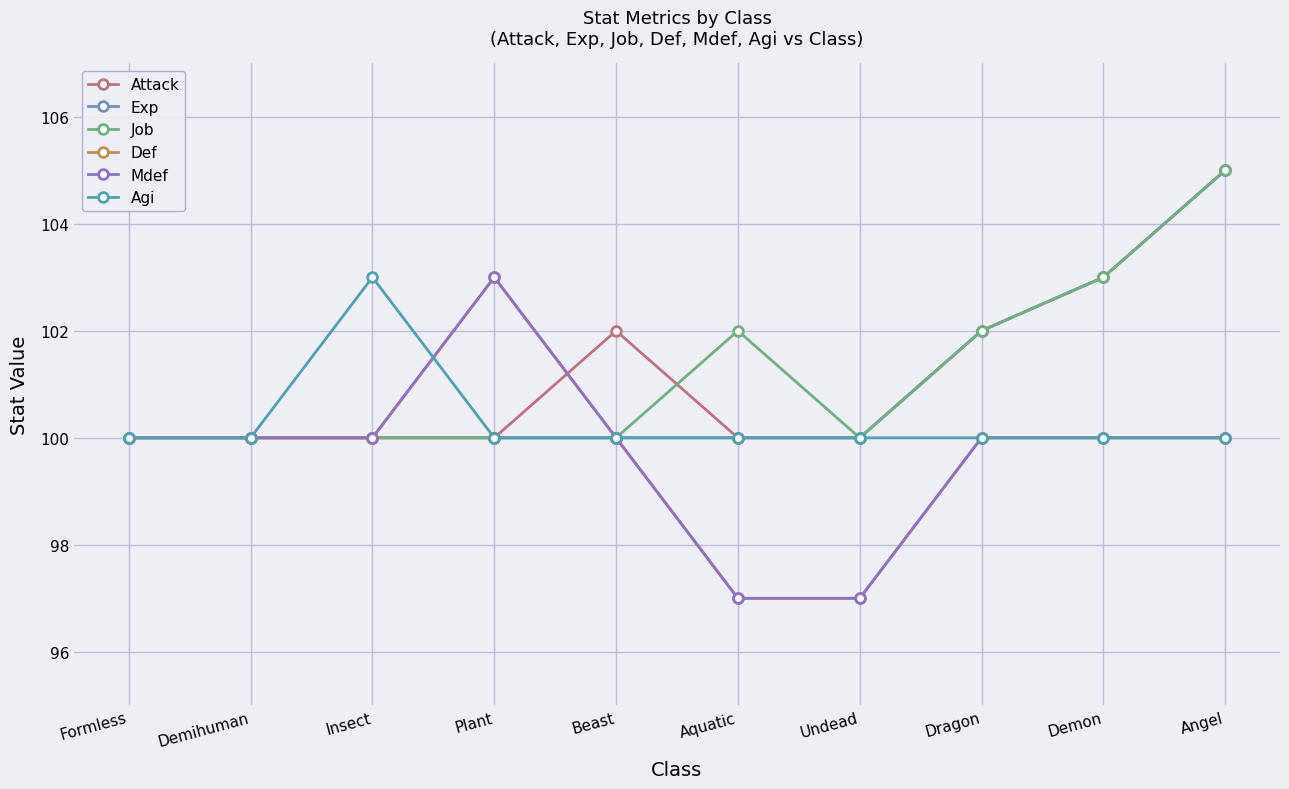

How many interior local peaks does the Attack series have?

1